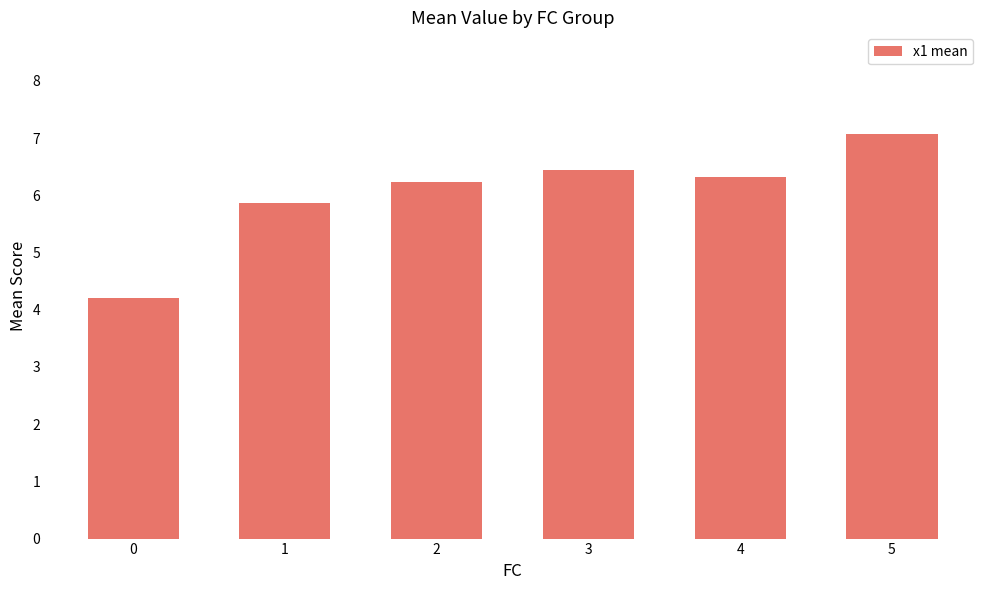

Which category has the highest value across all series?

5